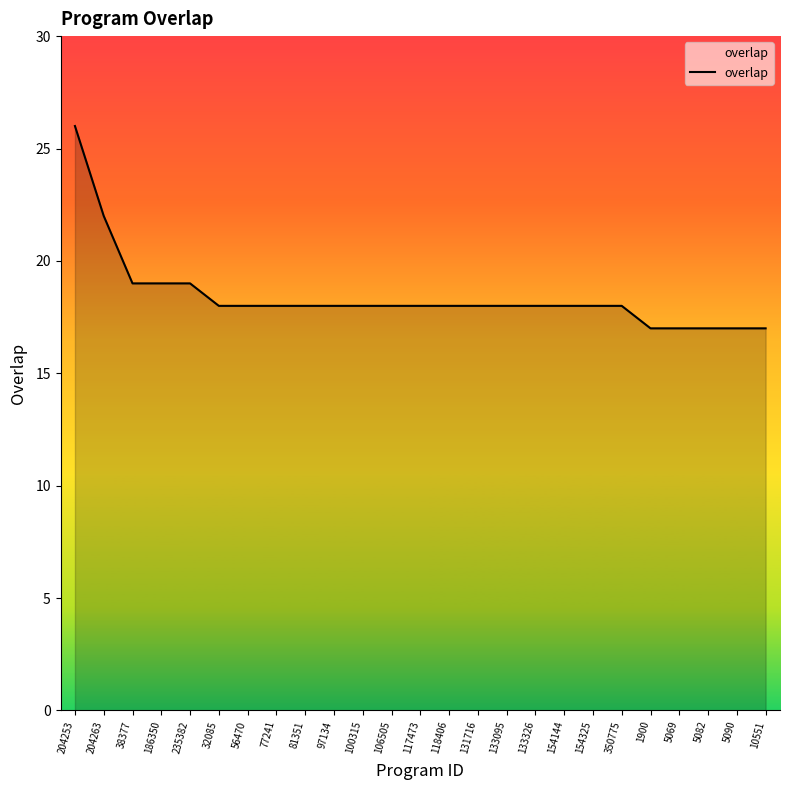

Is it true that the value at 235382 is 19?

True